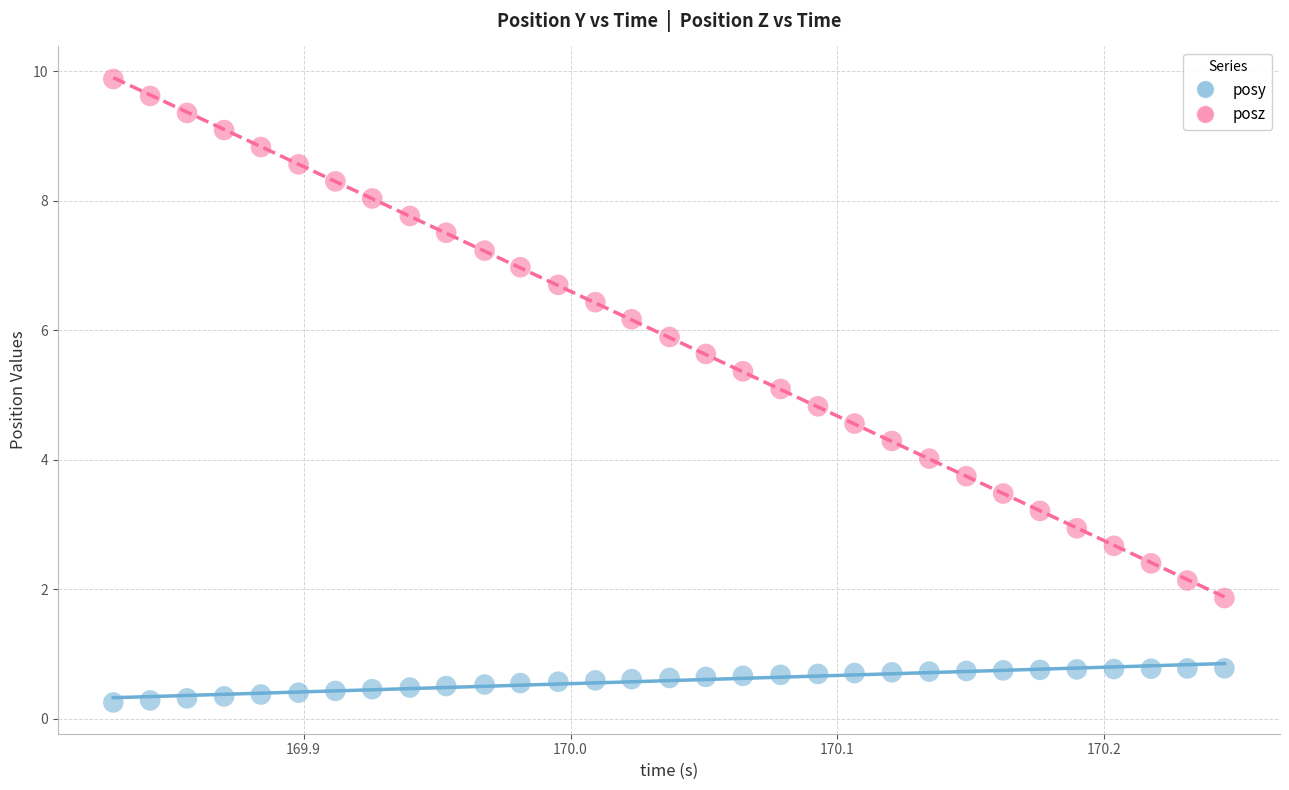

Which series contains the highest Y value?

posz